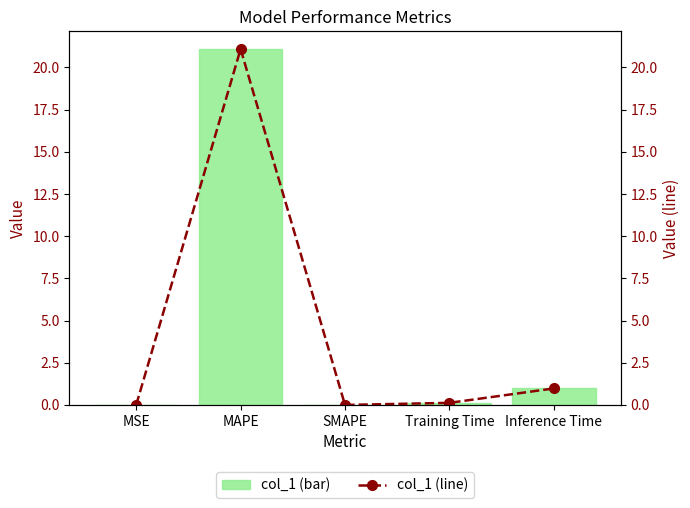

At which label does col_1 (line) reach its peak?

MAPE